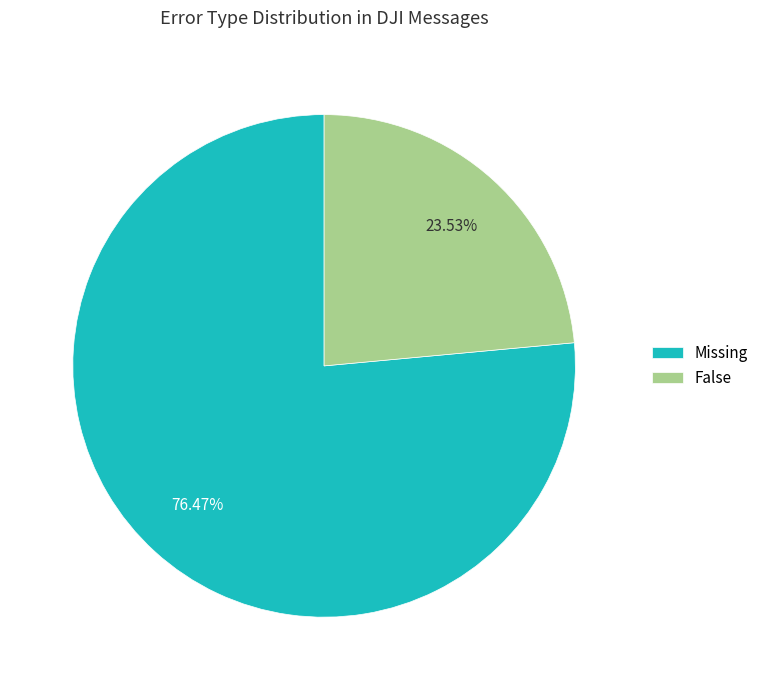

Is it true that Missing is 76% of the pie?

True